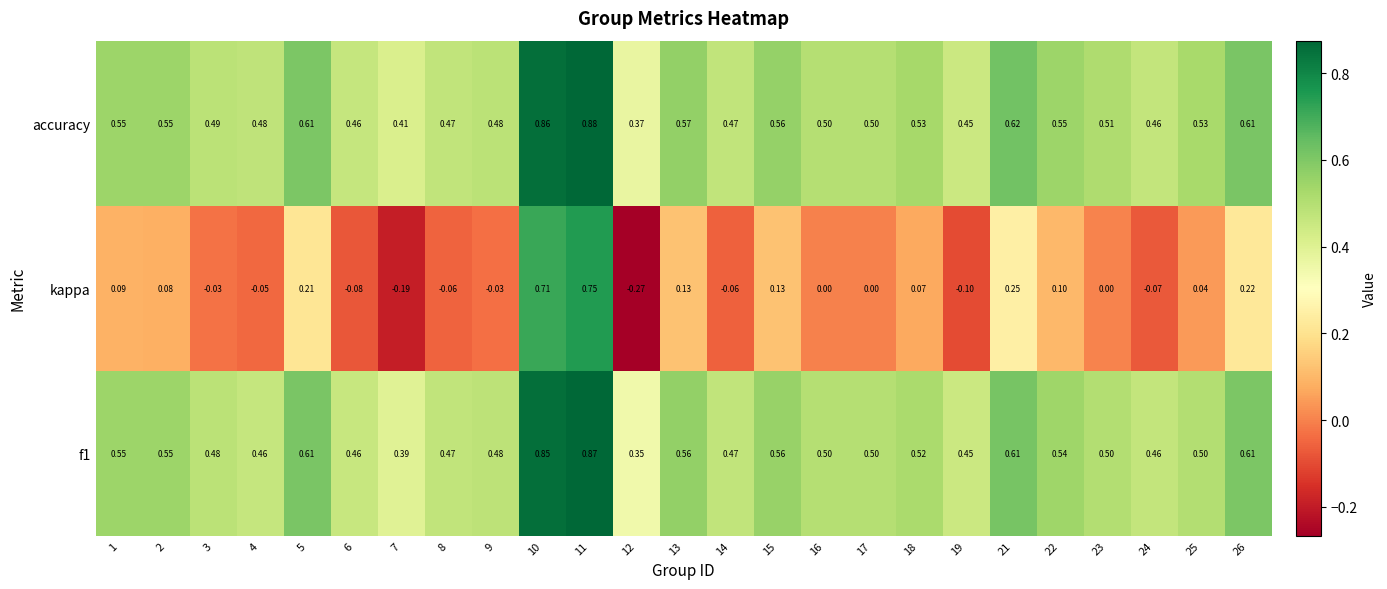

Which series changed the most between 5 and 12?

kappa